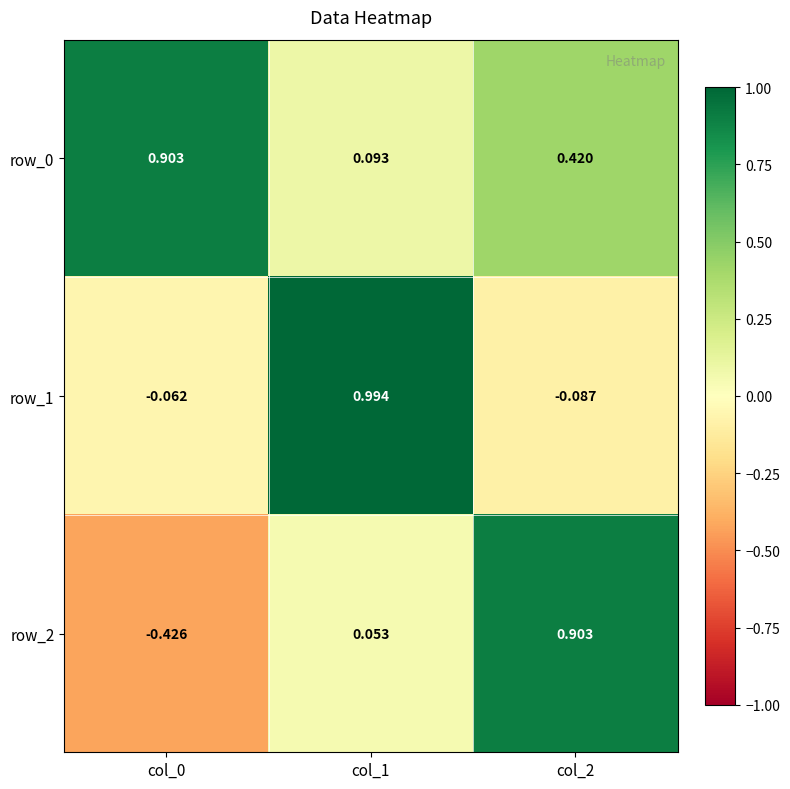

What is the total value across all series at col_1?

1.1